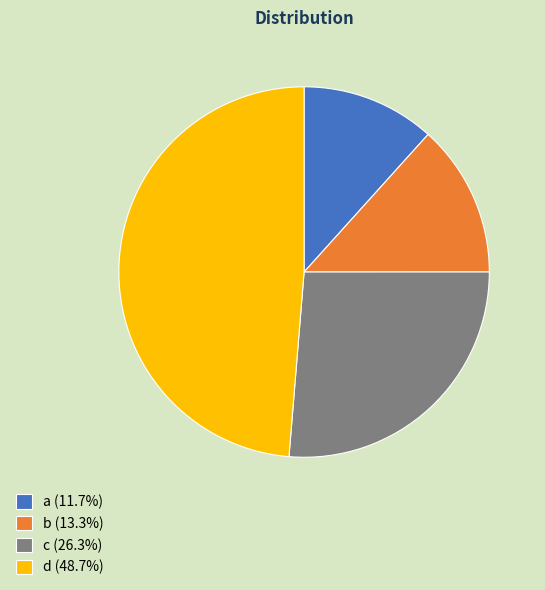

Combined, do a (11.7%) and b (13.3%) account for over 50%?

No